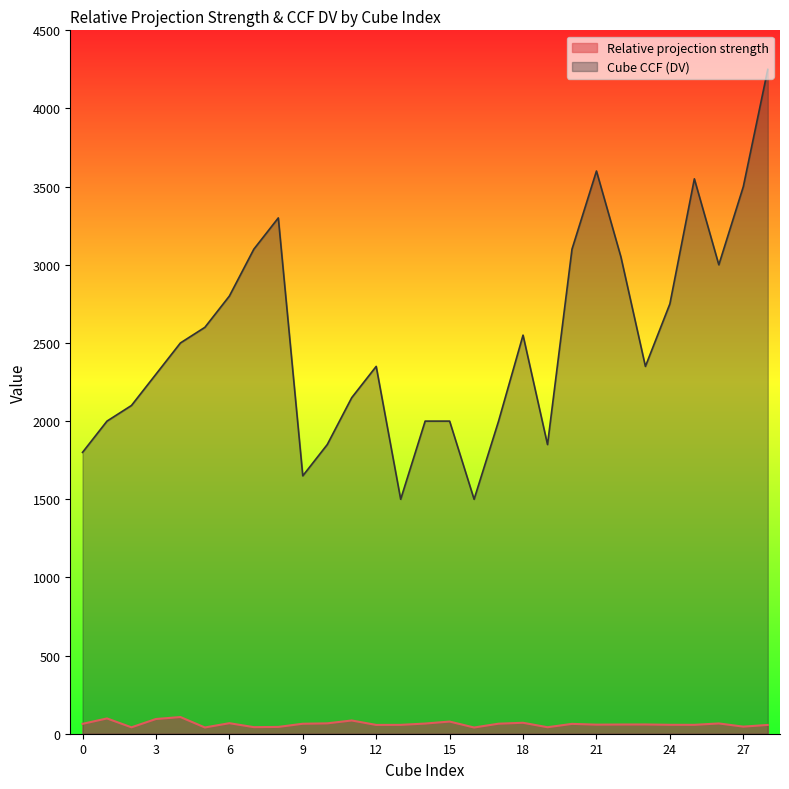

In Relative projection strength, how many points are lower than both neighbors (excluding endpoints)?

9